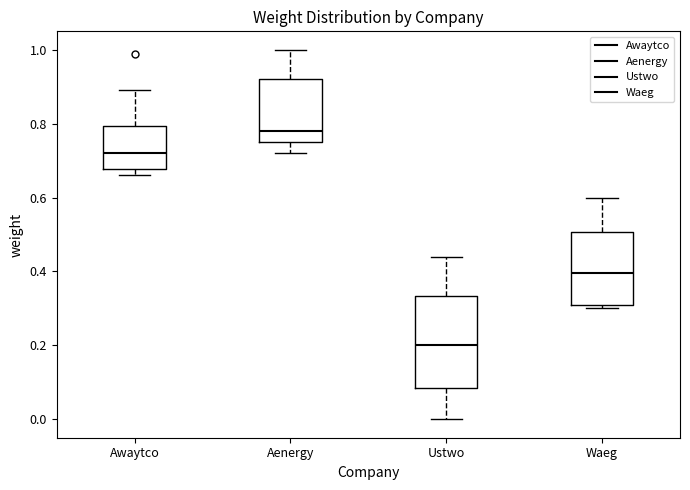

Where does the median line of the box for Ustwo sit on the y-axis? The values are not printed on the chart, so give them approximately, as read against the axis.

0.20